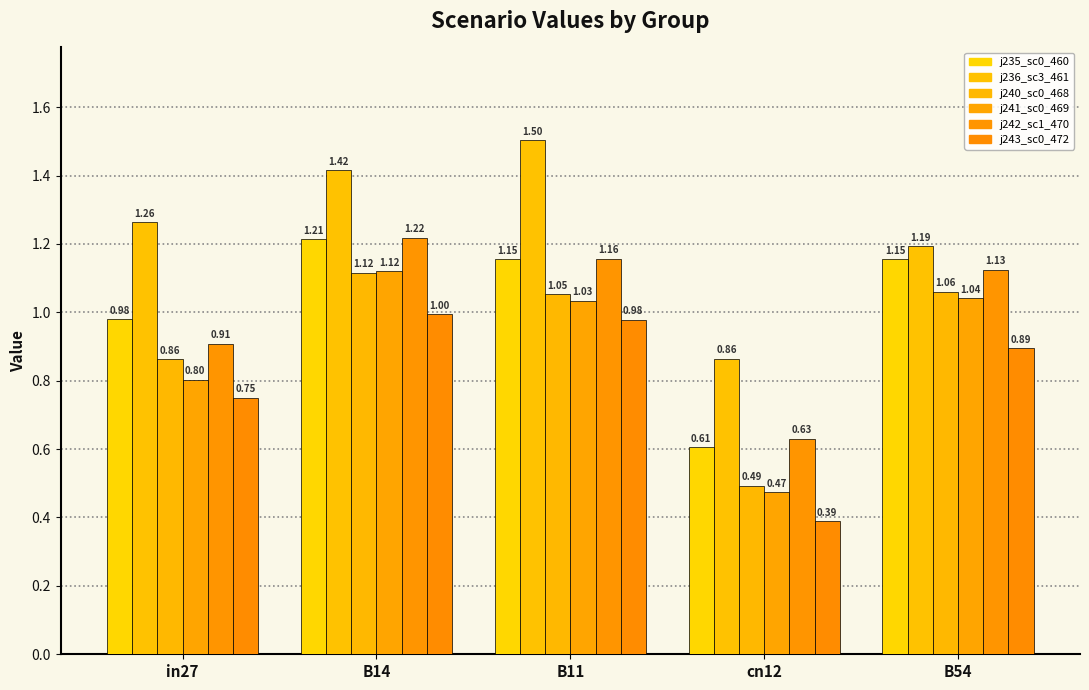

Reading left to right, extract all data points from this chart.

job235_scenario0_460: 1.0	1.2	1.2	0.6	1.2
job236_scenario3_461: 1.3	1.4	1.5	0.9	1.2
job240_scenario0_468: 0.9	1.1	1.1	0.5	1.1
job241_scenario0_469: 0.8	1.1	1.0	0.5	1.0
job242_scenario1_470: 0.9	1.2	1.2	0.6	1.1
job243_scenario0_472: 0.8	1.0	1.0	0.4	0.9